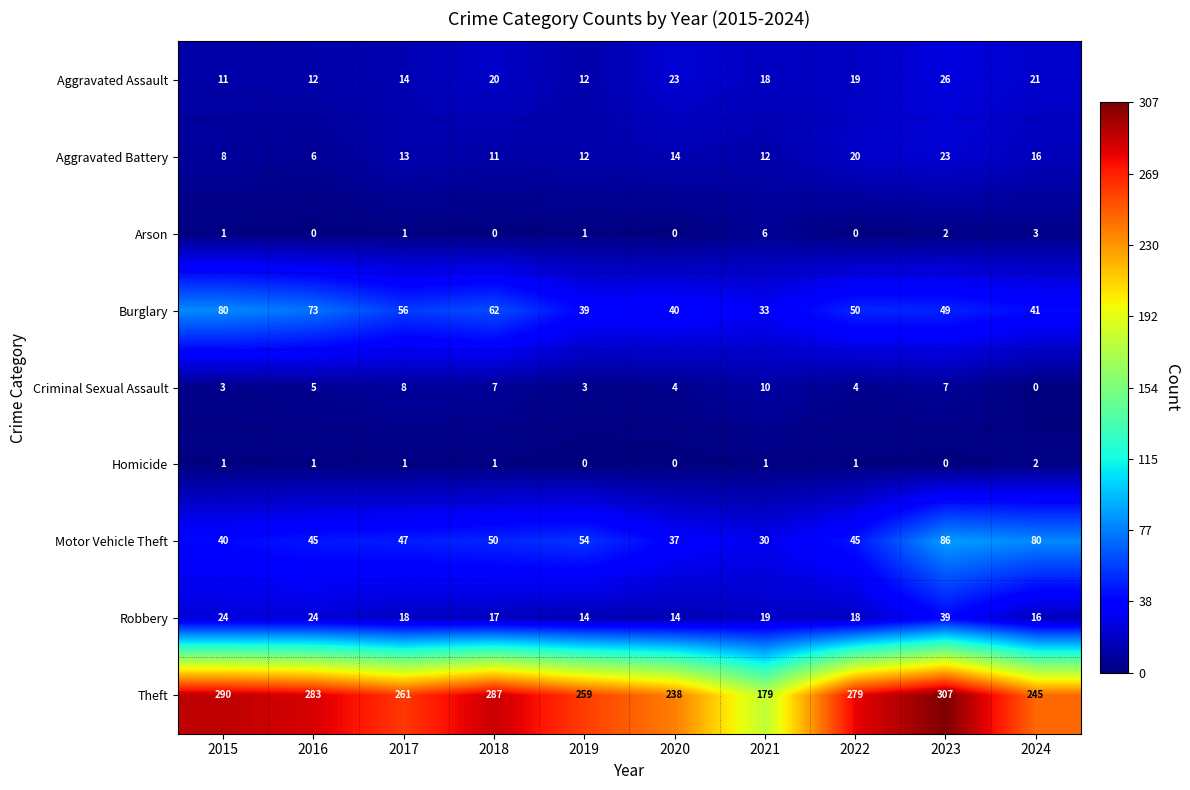

Where is Motor Vehicle Theft nearest to the value 58?

2019